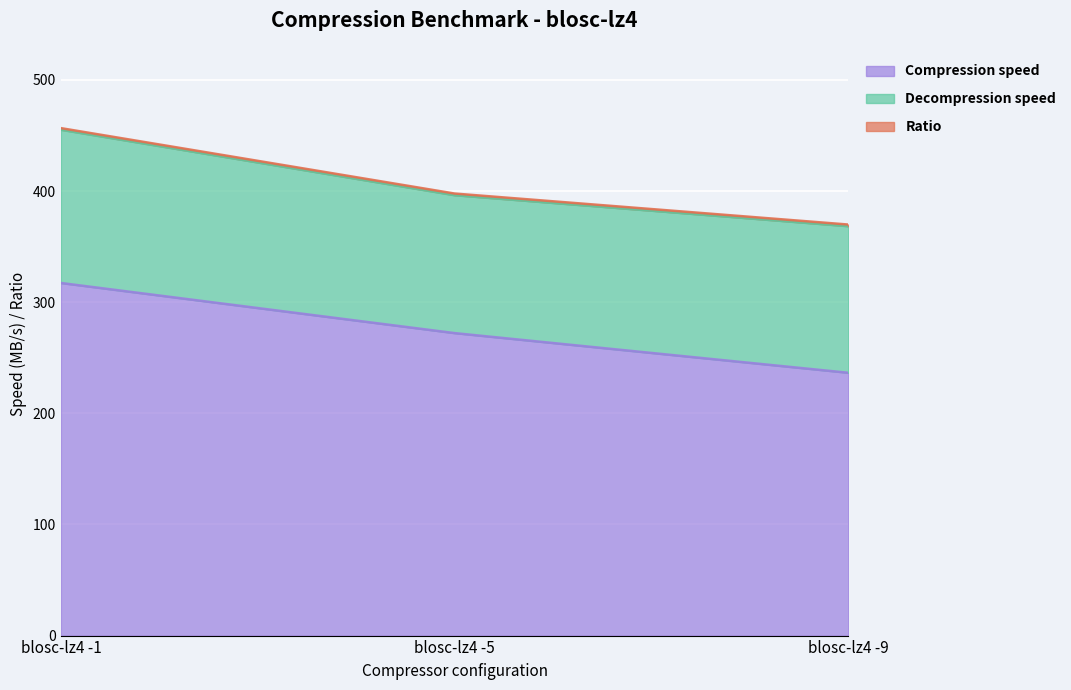

Which category has the highest value across all series?

blosc-lz4 -1